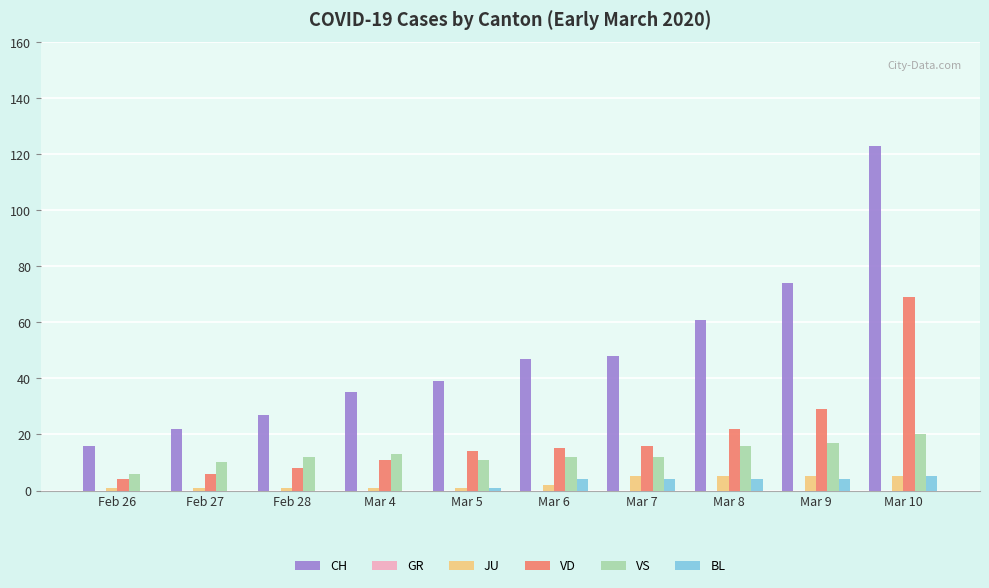

Count the number of data series in this chart.

5